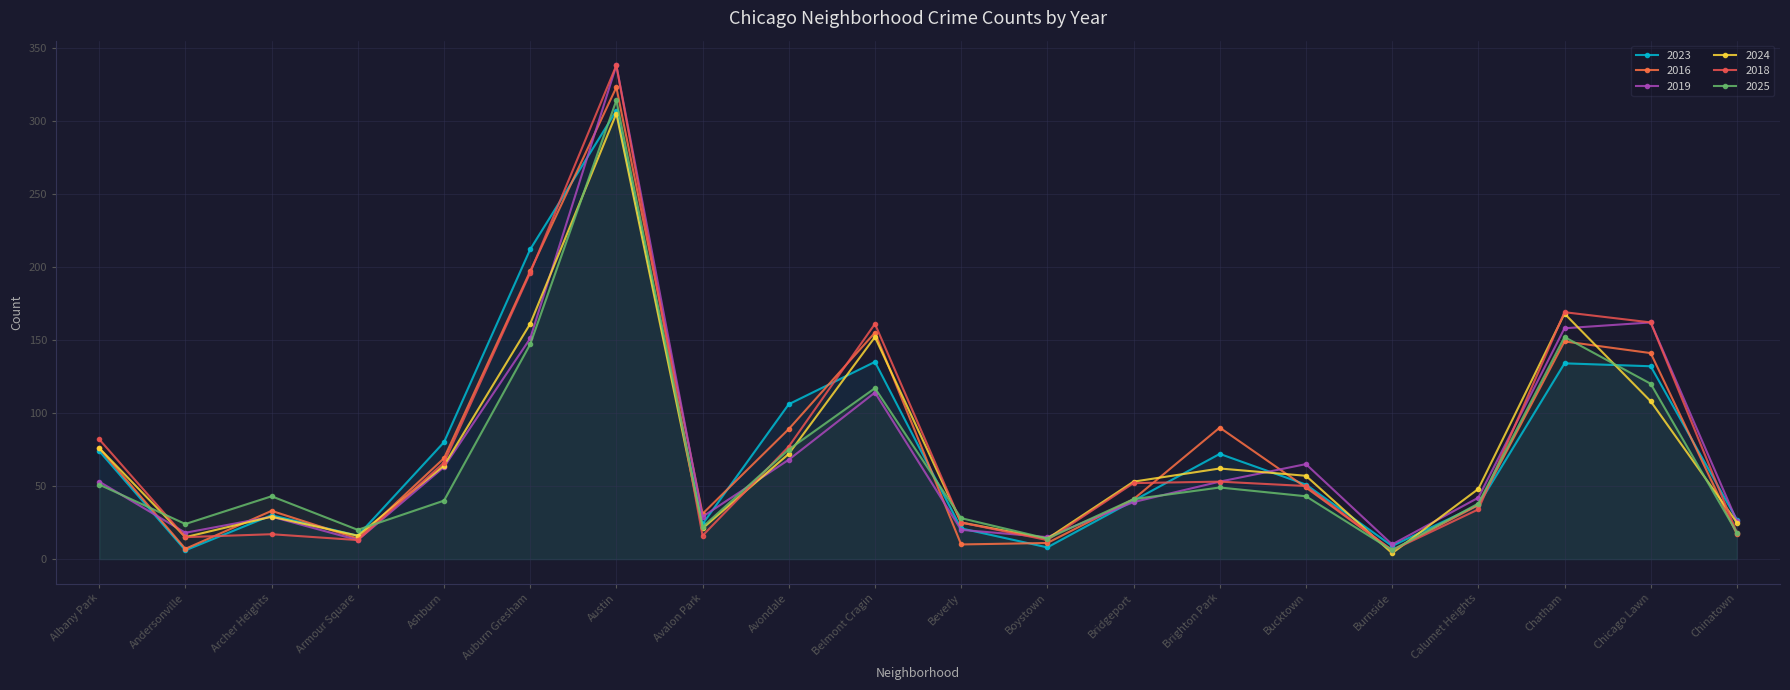

What is the label of the 3rd point from the left?

Archer Heights